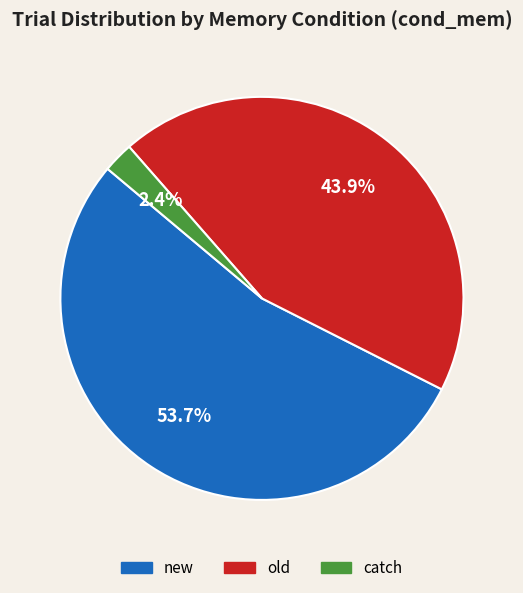

Is it true that catch is 2% of the pie?

True